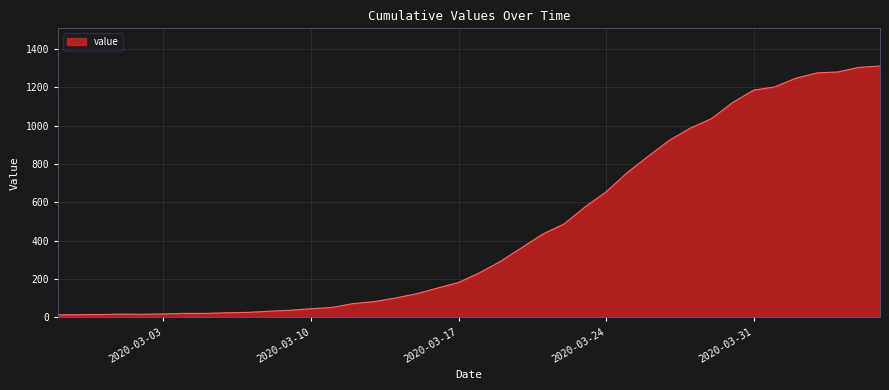

What is the maximum value shown in the chart?

1312